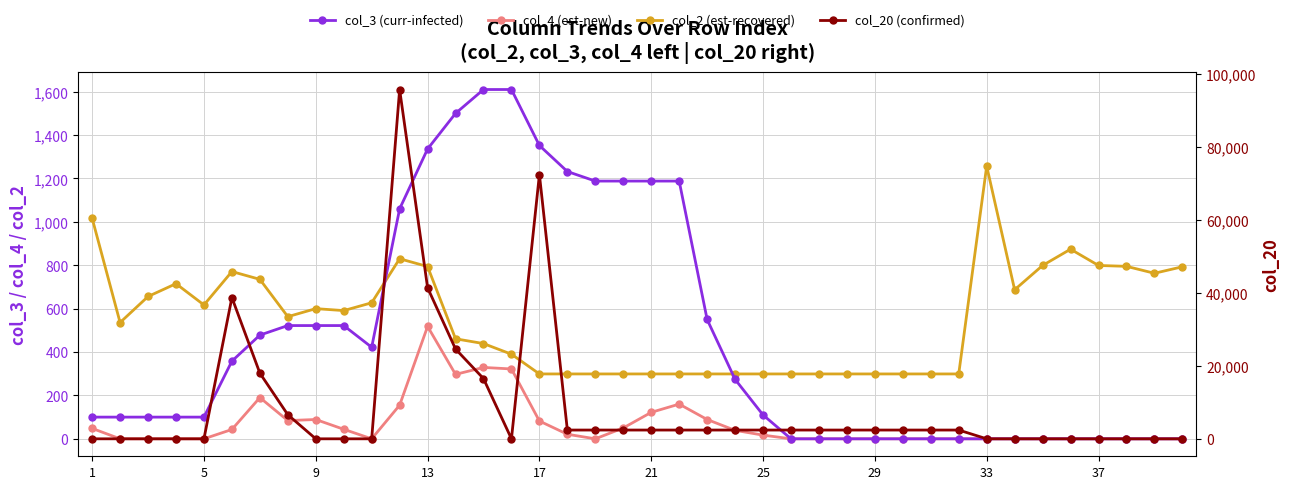

How many values in the col_3 (curr-infected) series are below 110?

20